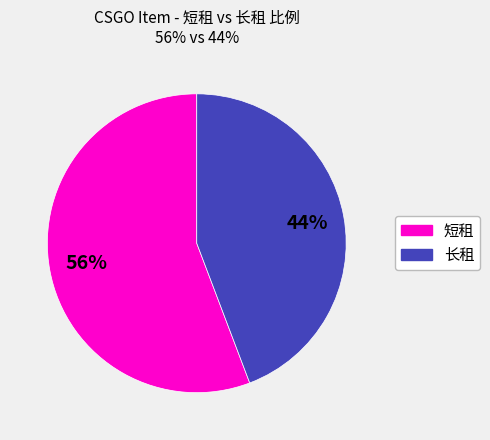

Rank the categories by value from lowest to highest.

长租, 短租